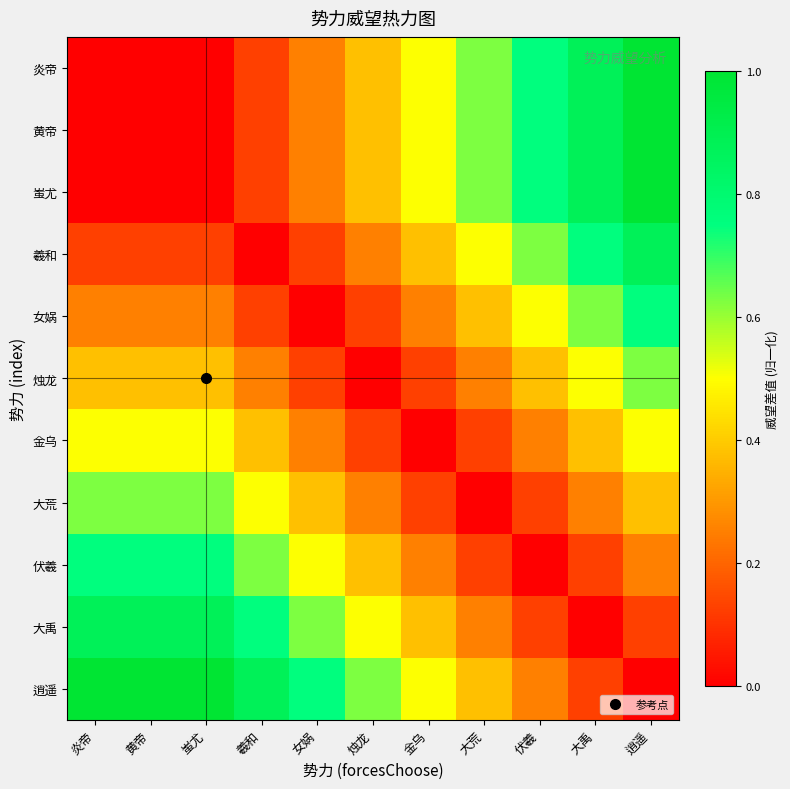

Reading left to right, extract all data points from this chart.

炎帝: 炎帝=0.0	黄帝=0.0	蚩尤=0.0	羲和=0.1	女娲=0.2	烛龙=0.4	金乌=0.5	大荒=0.6	伏羲=0.8	大禹=0.9	逍遥=1.0
黄帝: 炎帝=0.0	黄帝=0.0	蚩尤=0.0	羲和=0.1	女娲=0.2	烛龙=0.4	金乌=0.5	大荒=0.6	伏羲=0.8	大禹=0.9	逍遥=1.0
蚩尤: 炎帝=0.0	黄帝=0.0	蚩尤=0.0	羲和=0.1	女娲=0.2	烛龙=0.4	金乌=0.5	大荒=0.6	伏羲=0.8	大禹=0.9	逍遥=1.0
羲和: 炎帝=0.1	黄帝=0.1	蚩尤=0.1	羲和=0.0	女娲=0.1	烛龙=0.2	金乌=0.4	大荒=0.5	伏羲=0.6	大禹=0.8	逍遥=0.9
女娲: 炎帝=0.2	黄帝=0.2	蚩尤=0.2	羲和=0.1	女娲=0.0	烛龙=0.1	金乌=0.2	大荒=0.4	伏羲=0.5	大禹=0.6	逍遥=0.8
烛龙: 炎帝=0.4	黄帝=0.4	蚩尤=0.4	羲和=0.2	女娲=0.1	烛龙=0.0	金乌=0.1	大荒=0.2	伏羲=0.4	大禹=0.5	逍遥=0.6
金乌: 炎帝=0.5	黄帝=0.5	蚩尤=0.5	羲和=0.4	女娲=0.2	烛龙=0.1	金乌=0.0	大荒=0.1	伏羲=0.2	大禹=0.4	逍遥=0.5
大荒: 炎帝=0.6	黄帝=0.6	蚩尤=0.6	羲和=0.5	女娲=0.4	烛龙=0.2	金乌=0.1	大荒=0.0	伏羲=0.1	大禹=0.2	逍遥=0.4
伏羲: 炎帝=0.8	黄帝=0.8	蚩尤=0.8	羲和=0.6	女娲=0.5	烛龙=0.4	金乌=0.2	大荒=0.1	伏羲=0.0	大禹=0.1	逍遥=0.2
大禹: 炎帝=0.9	黄帝=0.9	蚩尤=0.9	羲和=0.8	女娲=0.6	烛龙=0.5	金乌=0.4	大荒=0.2	伏羲=0.1	大禹=0.0	逍遥=0.1
逍遥: 炎帝=1.0	黄帝=1.0	蚩尤=1.0	羲和=0.9	女娲=0.8	烛龙=0.6	金乌=0.5	大荒=0.4	伏羲=0.2	大禹=0.1	逍遥=0.0